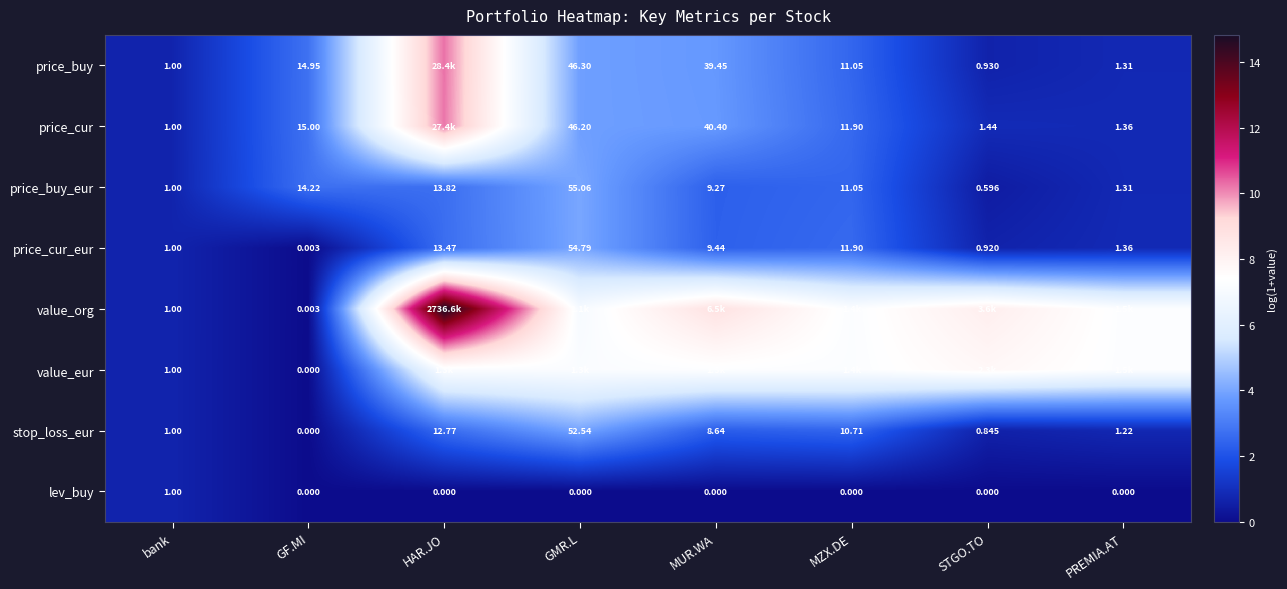

At which label does stop_loss_eur reach its minimum?

GF.MI